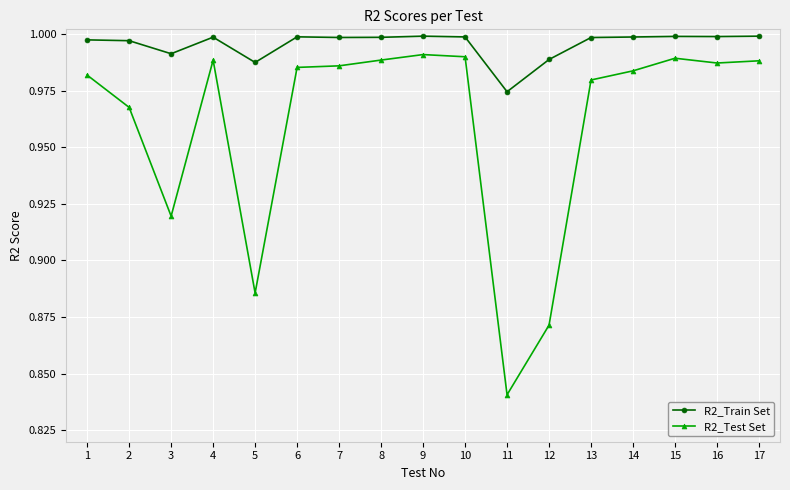

Which series changed the most between 9 and 12?

R2_Test Set